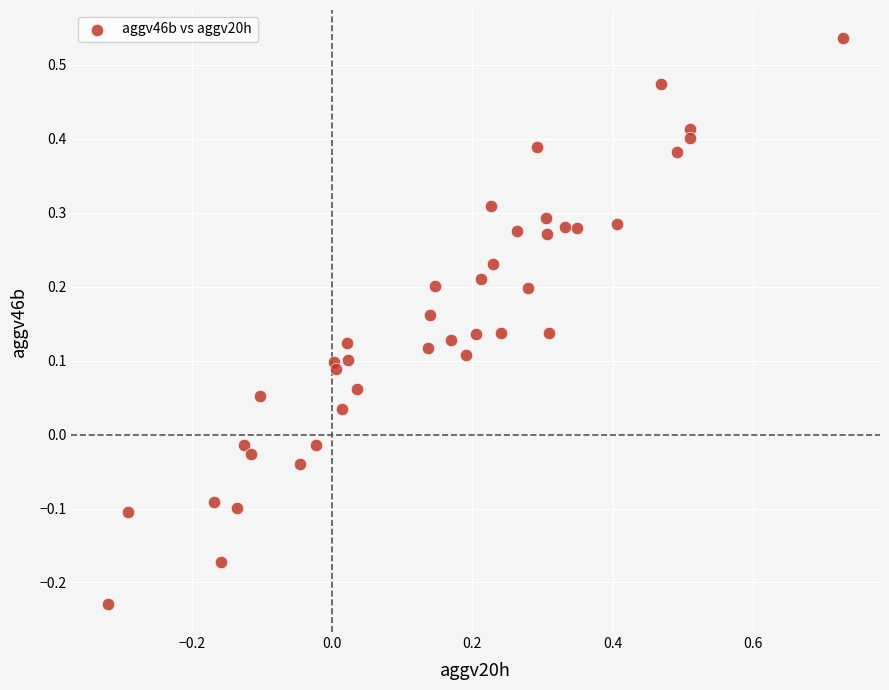

What is the range of Y values (max minus min)?

0.8